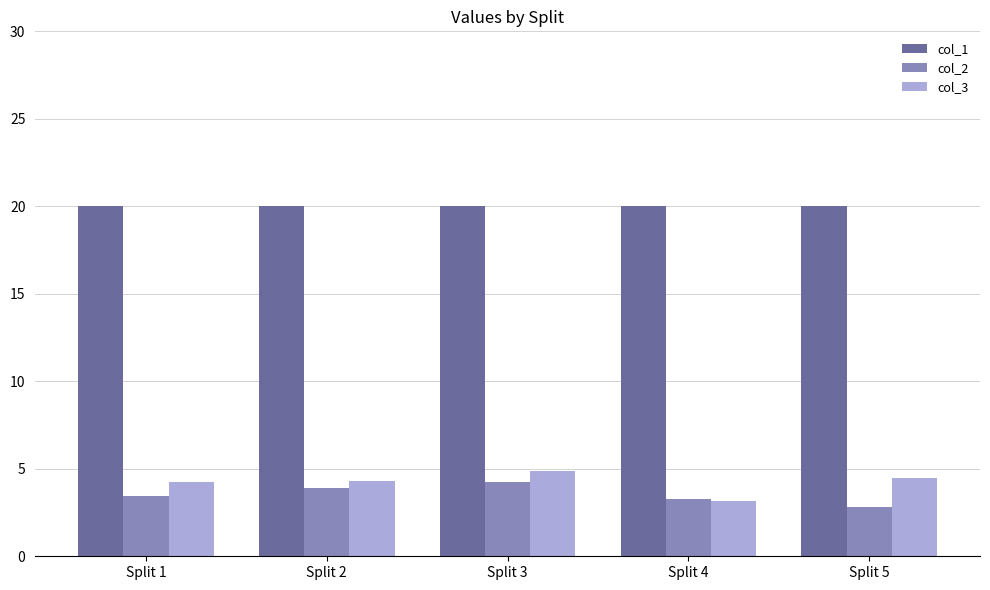

At how many categories does at least one series exceed 18?

5